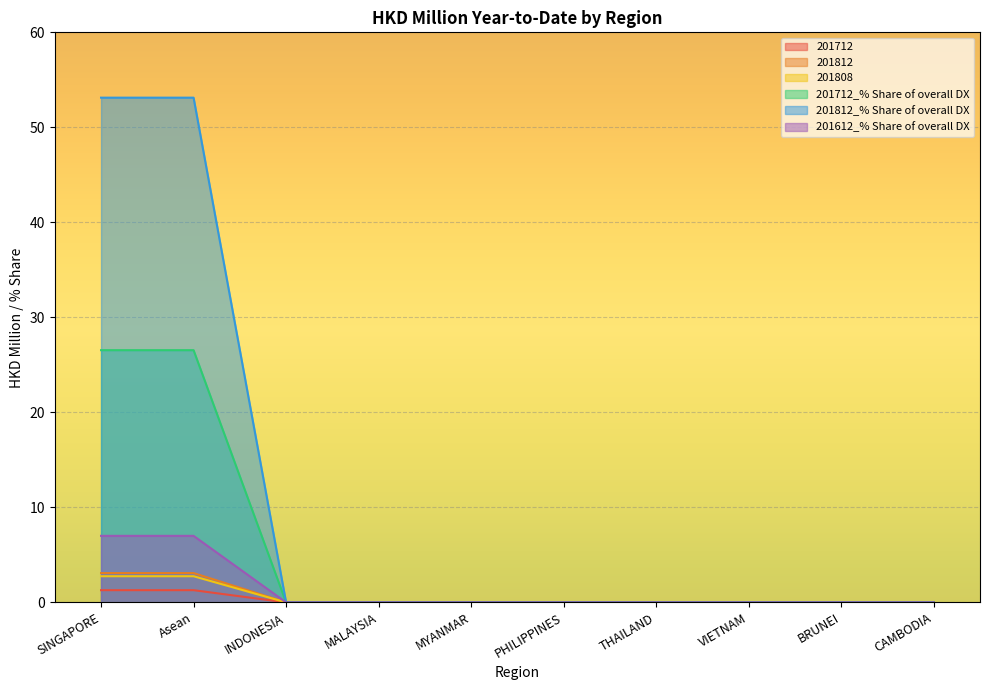

Between SINGAPORE and BRUNEI, which series saw the biggest shift?

201812_% Share of overall DX